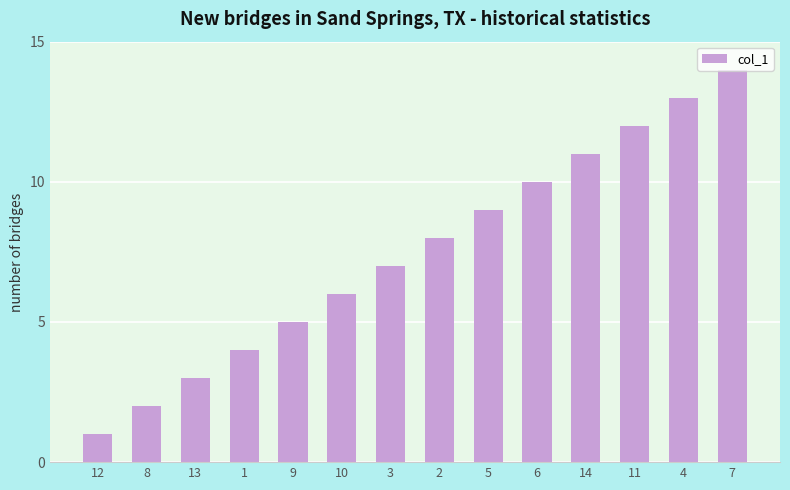

What position from the left is 13?

3